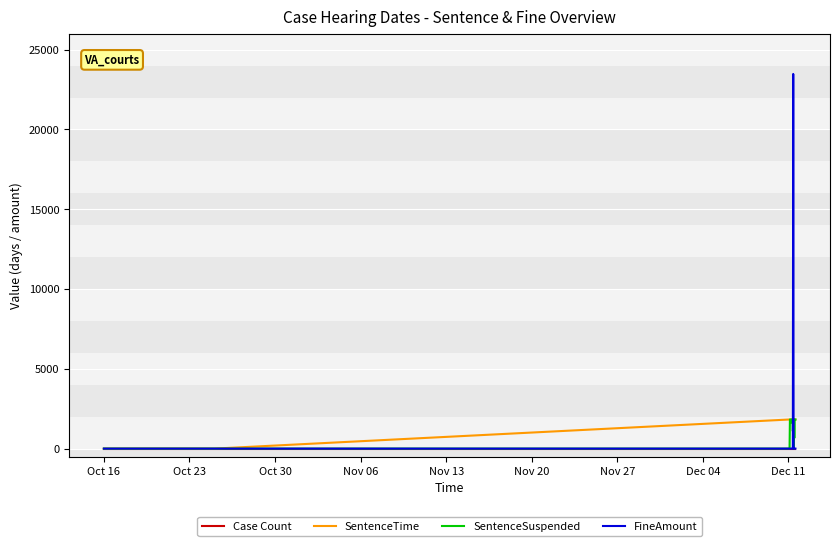

What is the greatest value displayed?

23480